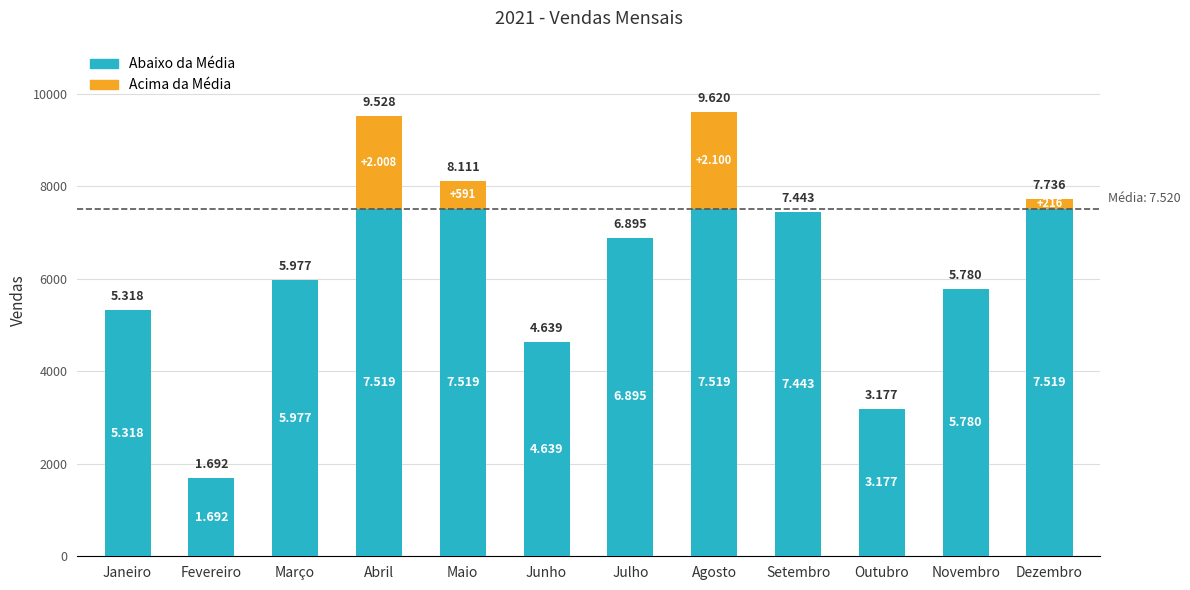

At how many categories does at least one series exceed 174?

12